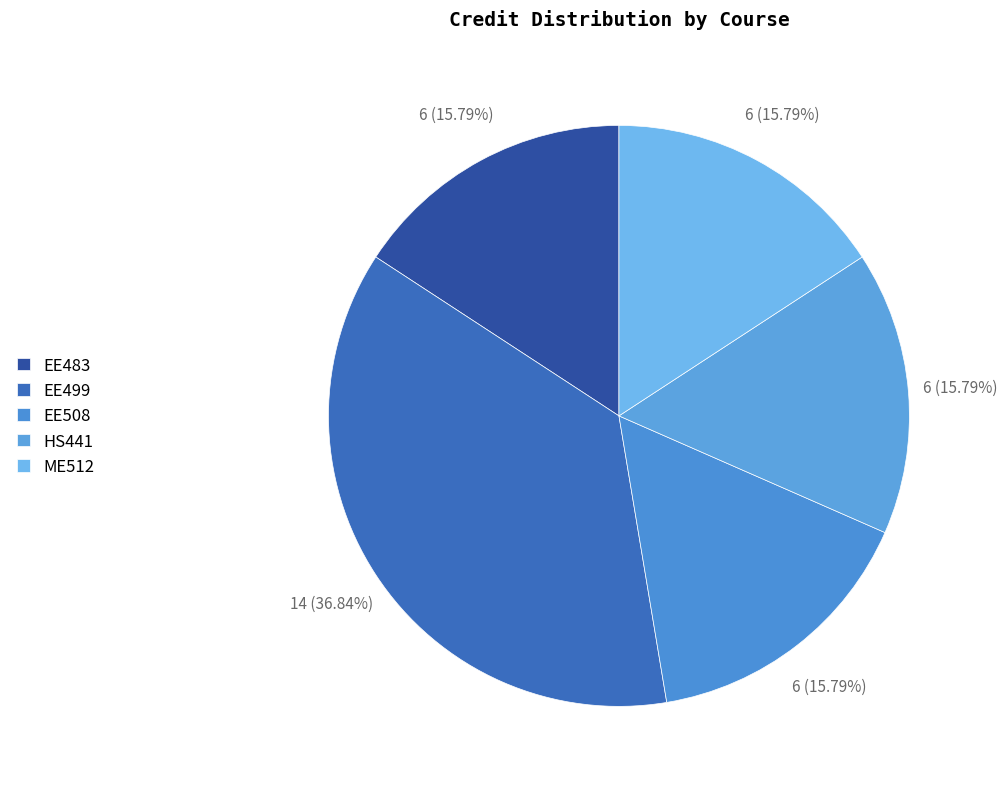

Count the number of slices in the pie.

5